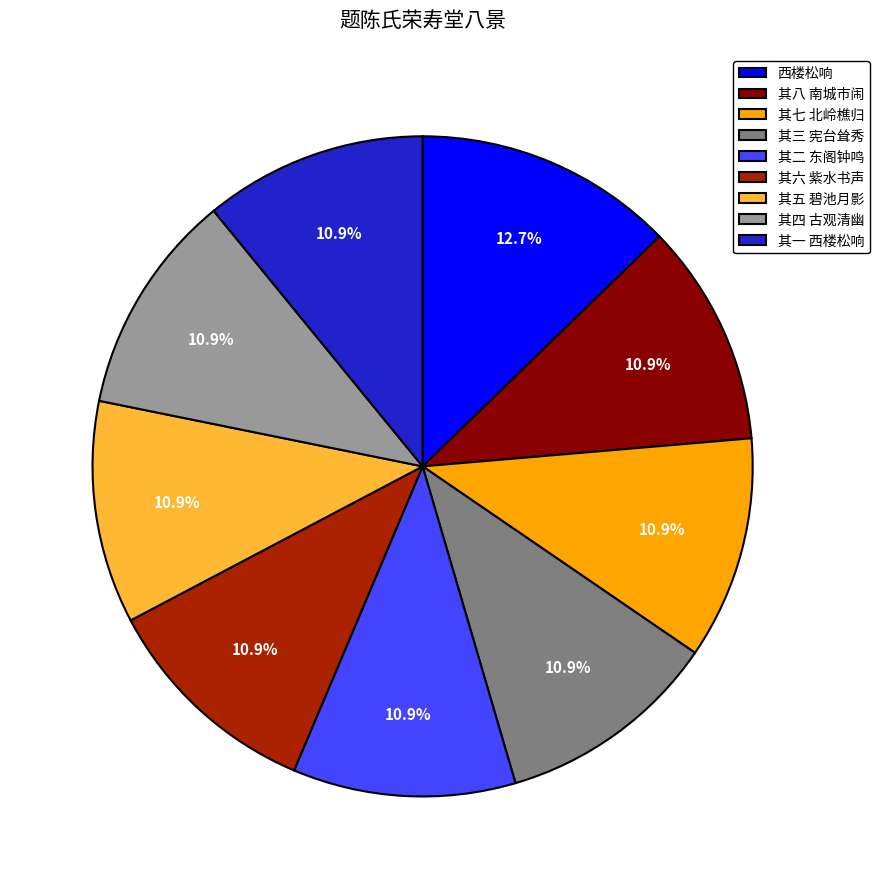

Is there any slice that represents more than half of the pie?

No